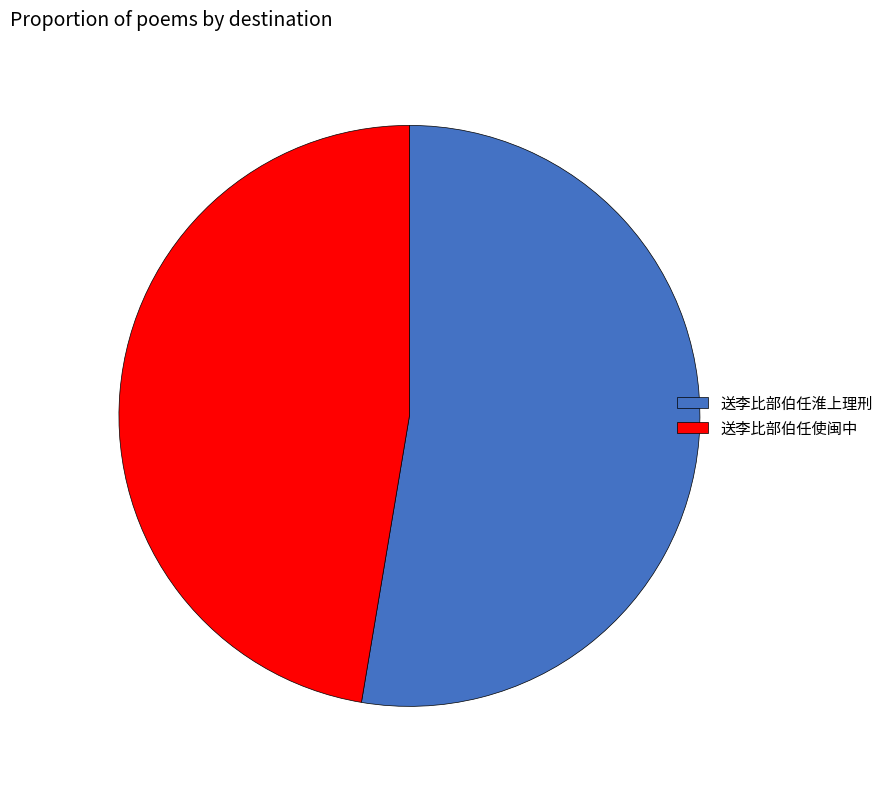

What is the smallest slice in the pie chart?

送李比部伯任使闽中